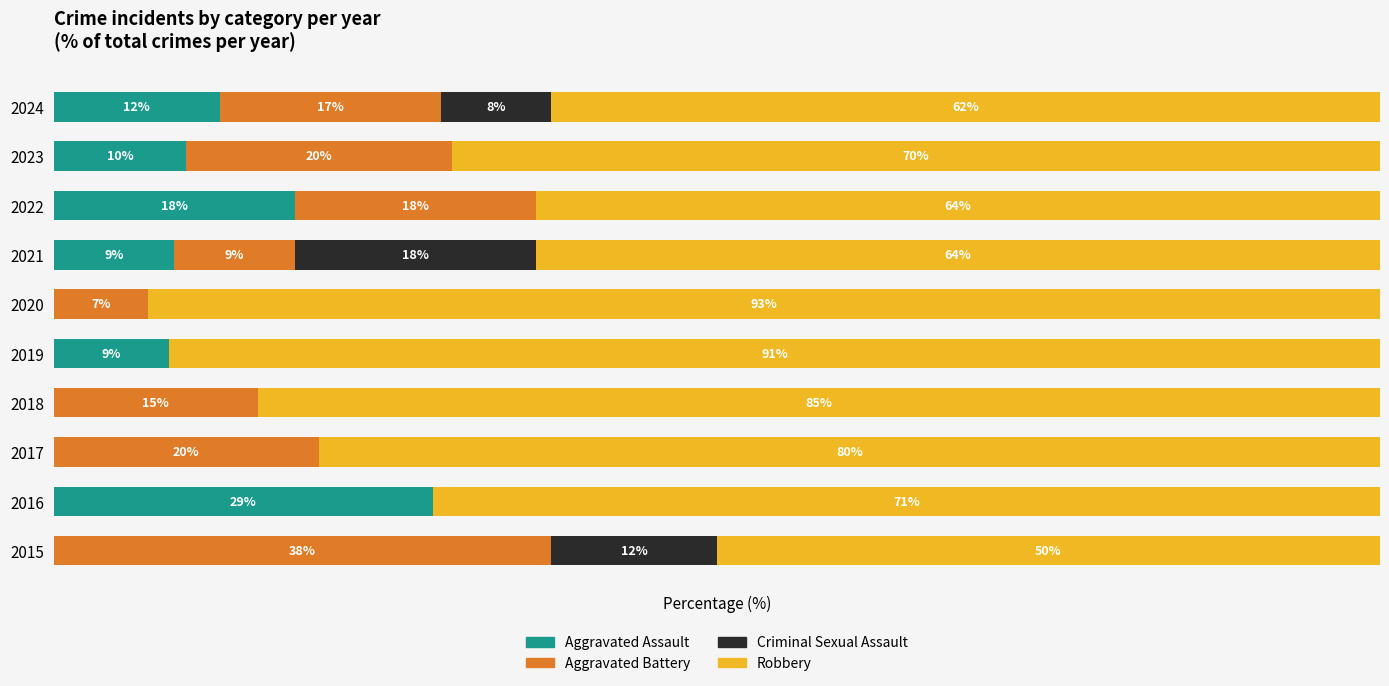

How many categories are shown in the chart?

10